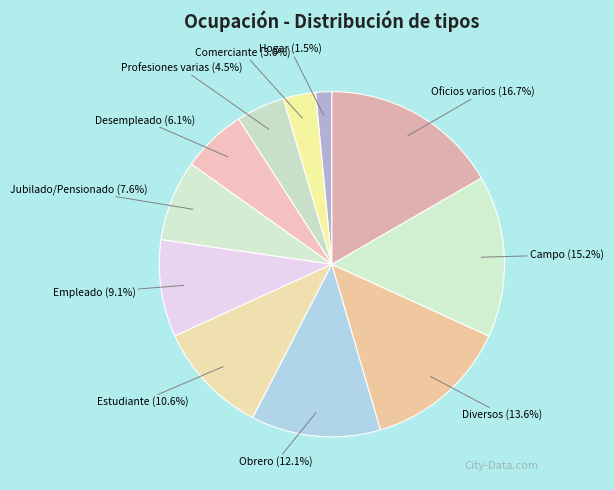

What percentage is the Jubilado/Pensionado slice, to the nearest percent?

8%